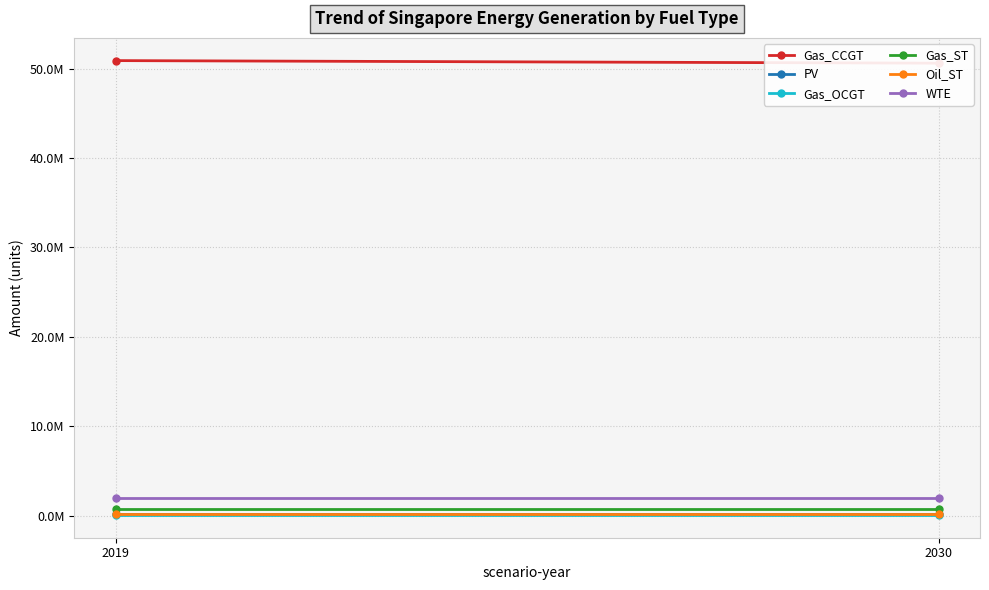

At which label does Gas_CCGT first exceed 50893289?

2019